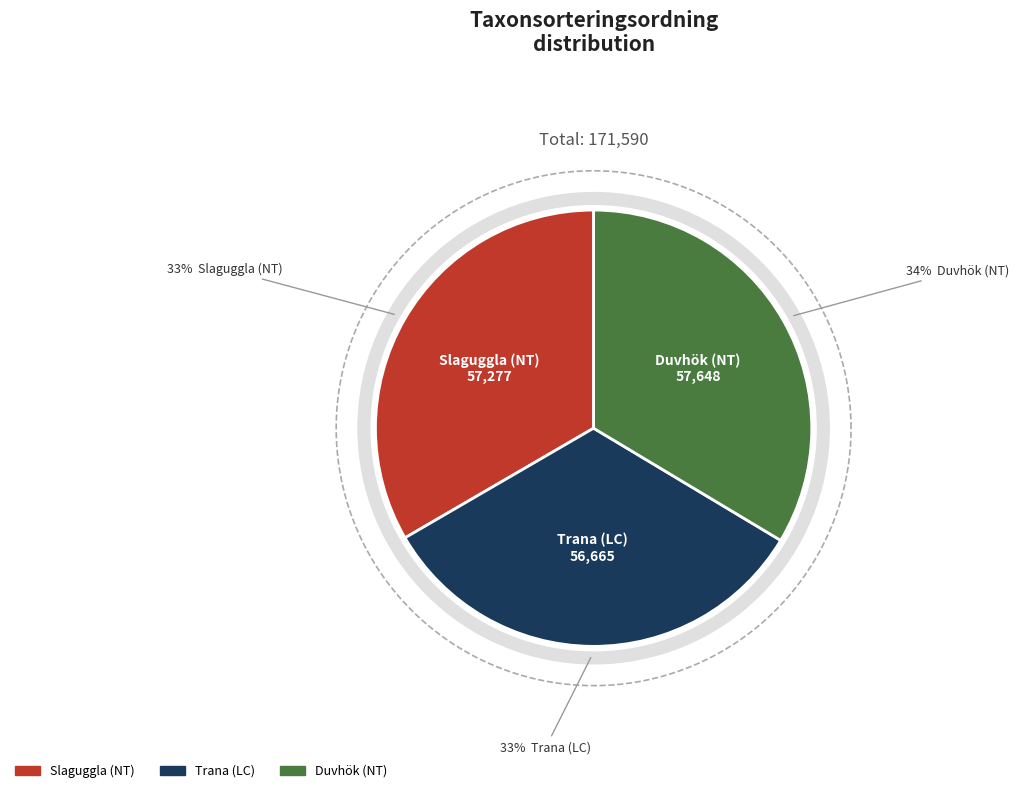

What is the largest slice in the pie chart?

Duvhök (NT)